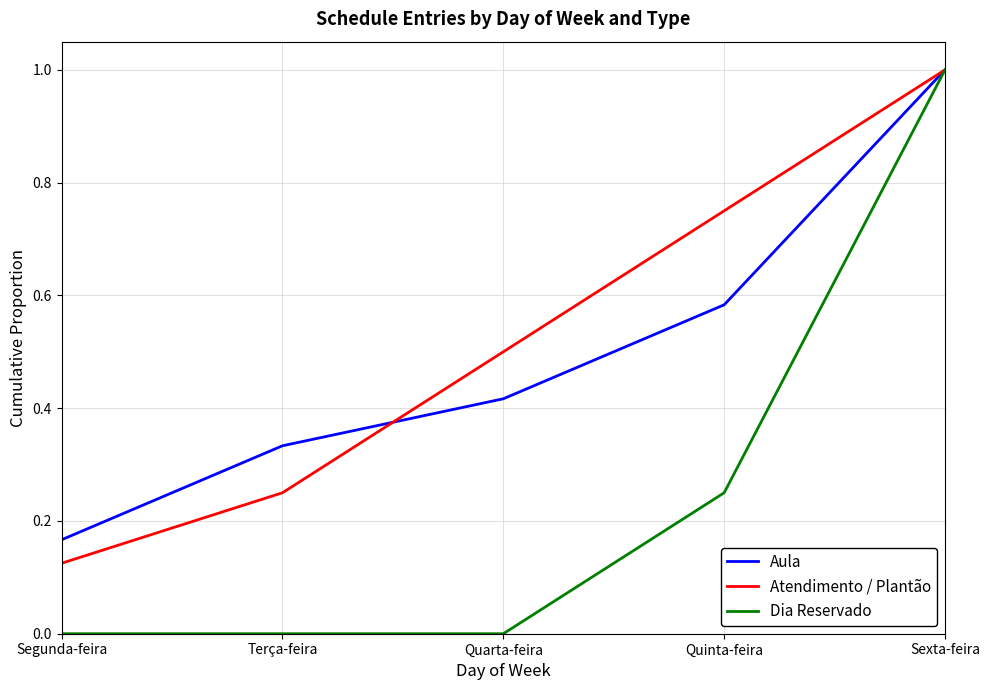

What position from the right is Segunda-feira?

5